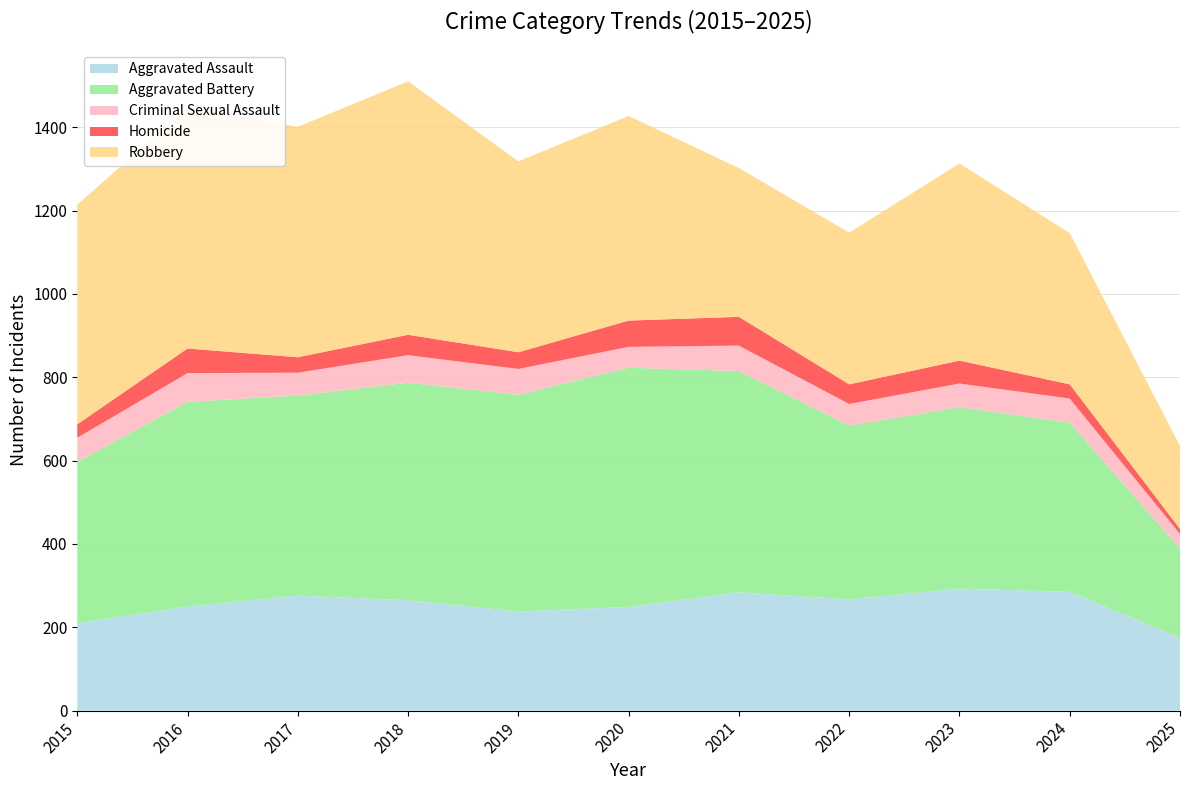

Reading left to right, extract all data points from this chart.

Aggravated Assault: 2015=210	2016=250	2017=276	2018=265	2019=238	2020=249	2021=284	2022=267	2023=293	2024=285	2025=175
Aggravated Battery: 2015=387	2016=491	2017=480	2018=522	2019=520	2020=574	2021=531	2022=417	2023=435	2024=406	2025=214
Criminal Sexual Assault: 2015=58	2016=69	2017=55	2018=66	2019=62	2020=50	2021=61	2022=52	2023=57	2024=58	2025=35
Homicide: 2015=32	2016=59	2017=37	2018=49	2019=40	2020=63	2021=69	2022=47	2023=55	2024=34	2025=12
Robbery: 2015=527	2016=579	2017=553	2018=608	2019=458	2020=491	2021=357	2022=364	2023=473	2024=363	2025=199